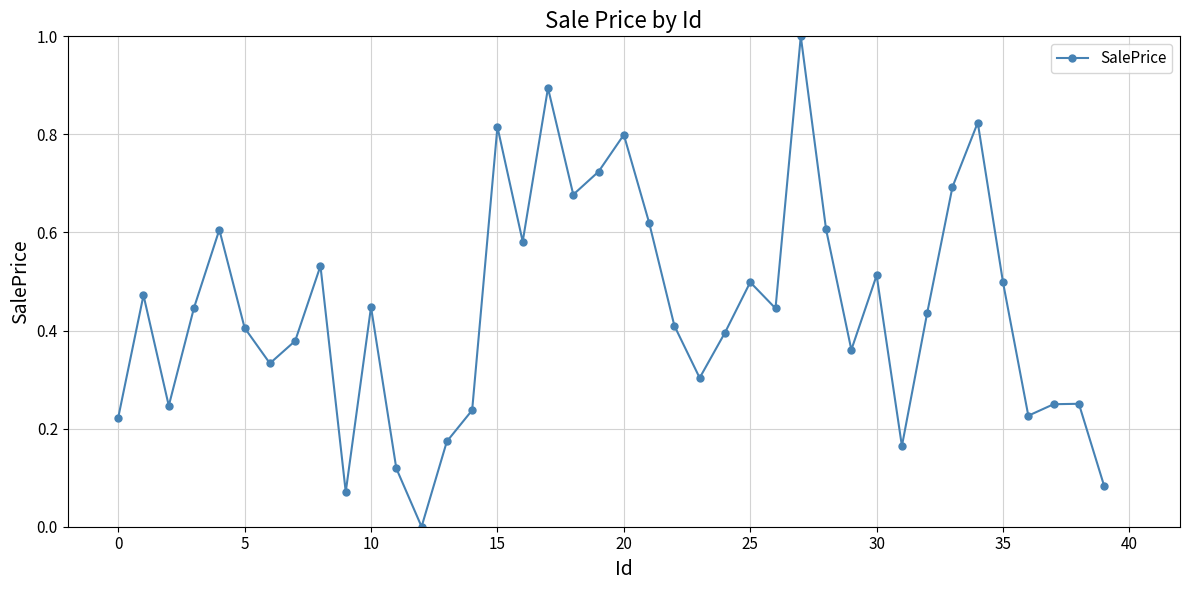

What is the greatest value displayed?

1.0